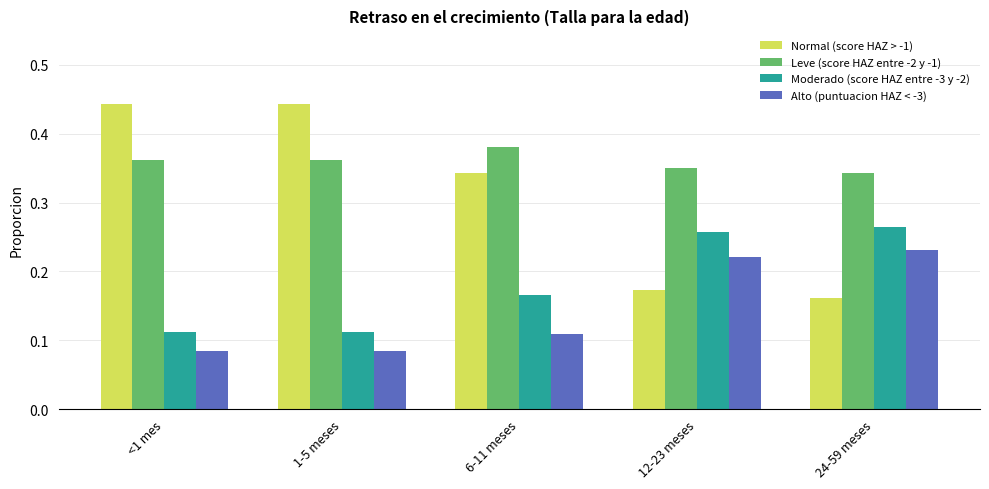

Between 6-11 meses and 12-23 meses, which series saw the biggest shift?

Normal (score HAZ > -1)